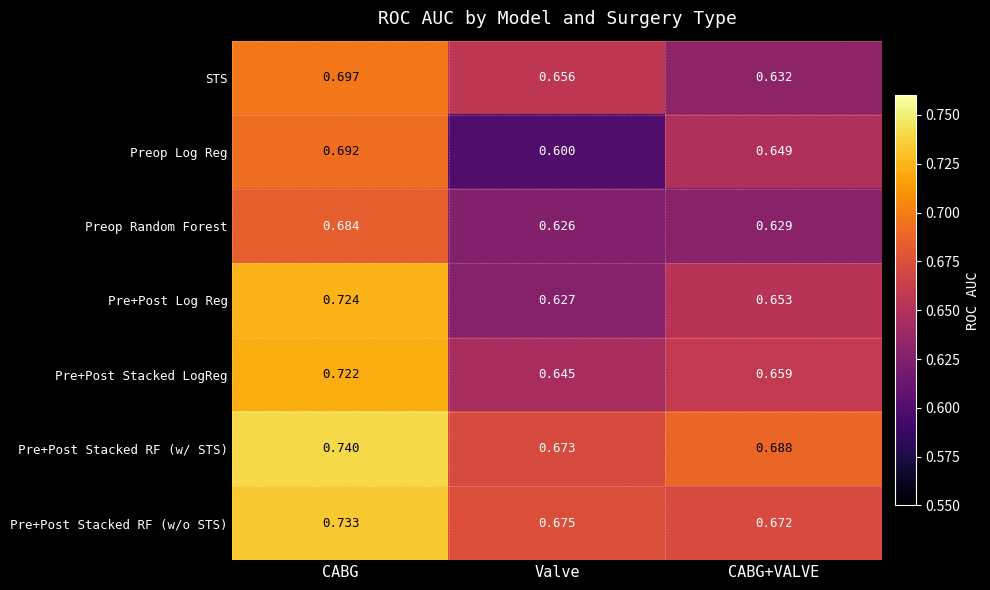

At which category is the sum across all series the highest?

CABG